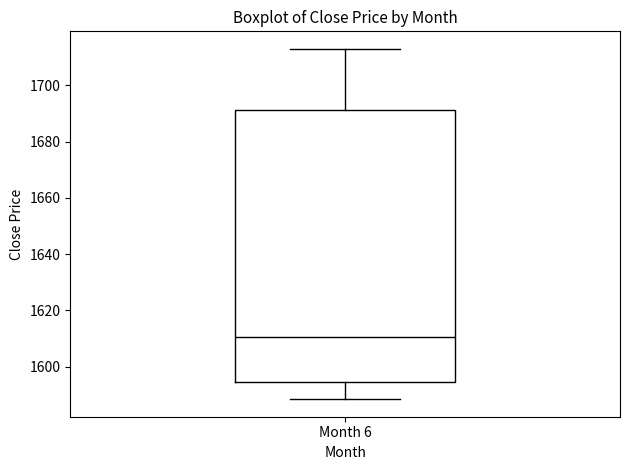

Transcribe this box plot: give where the median line is, the range the box spans, and where the two whiskers end, as read against the y-axis. The values are not printed on the chart, so give them approximately, as read against the axis.

median 1610, box 1594 to 1692, whiskers 1588 to 1714